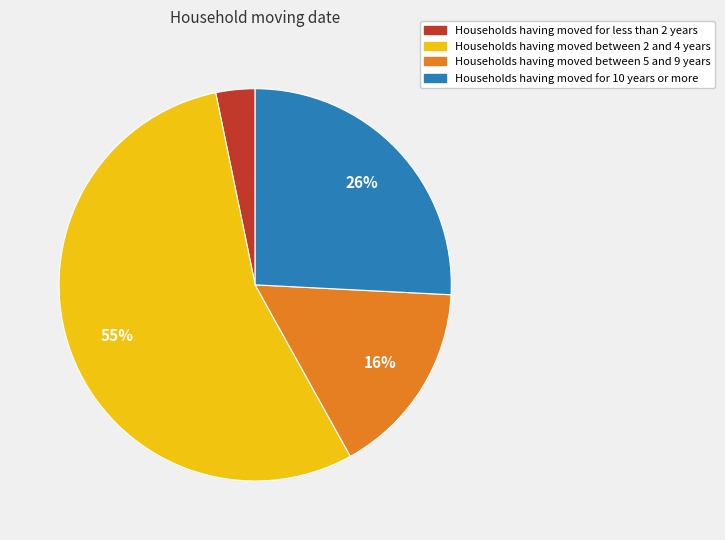

To the nearest percent, what is the difference between the largest and smallest slice percentages?

52%